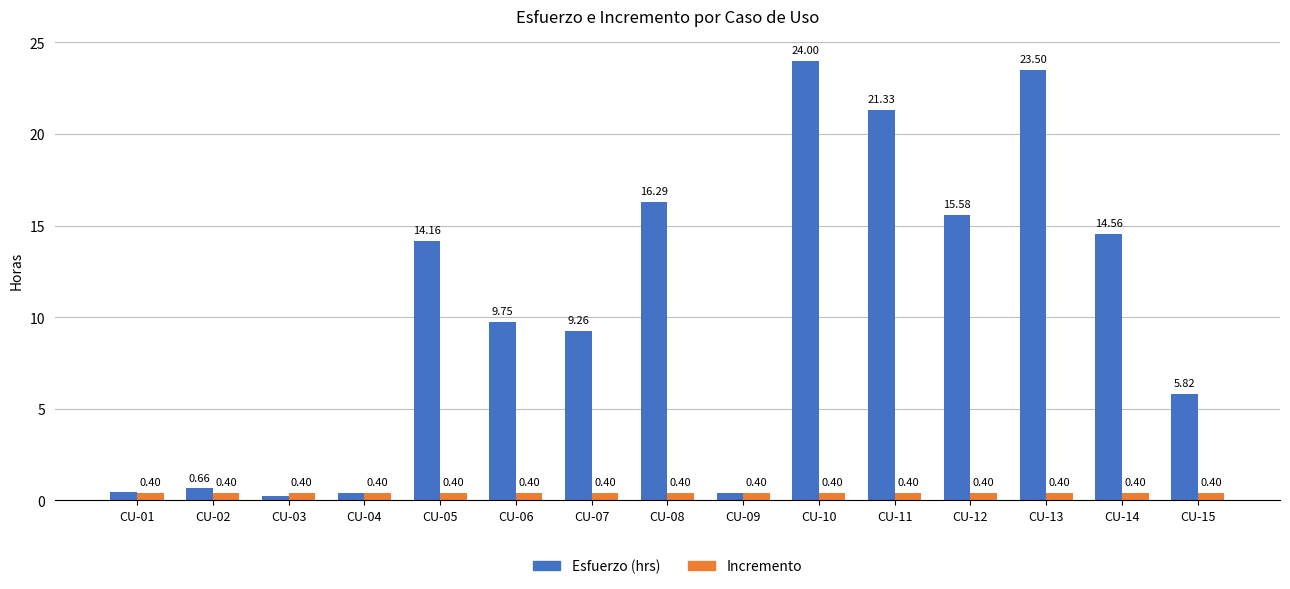

Which series has the widest spread of values?

Esfuerzo (hrs)